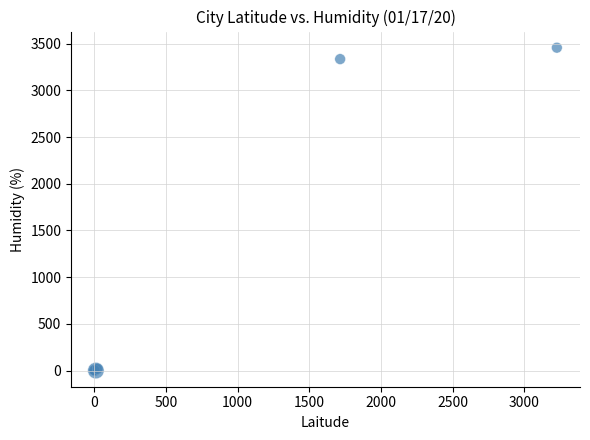

What Y value in the scatter plot is closest to 1728?

3335